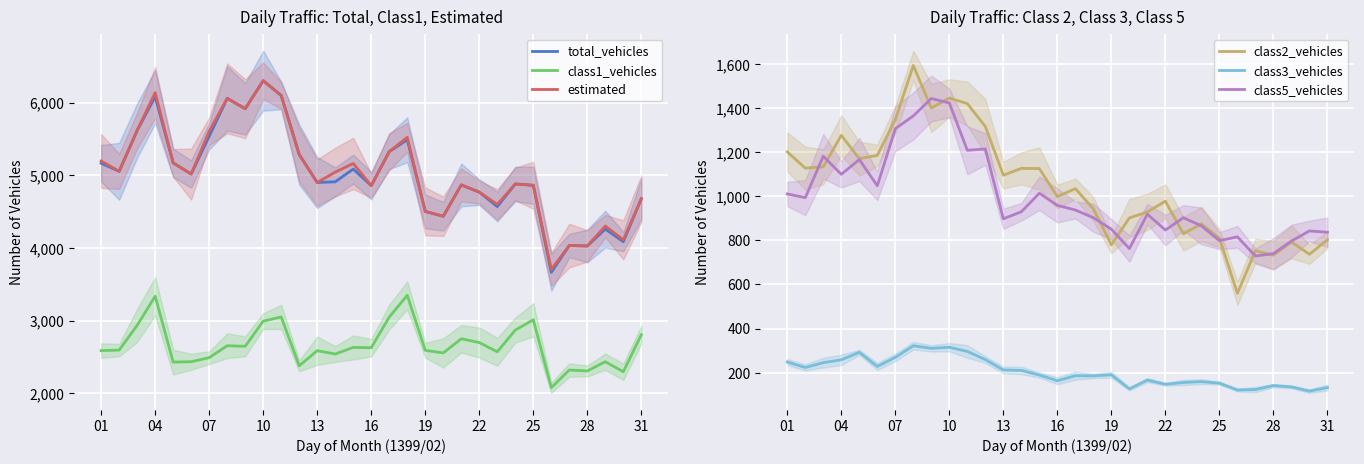

Where is class2_vehicles nearest to the value 1077?

13